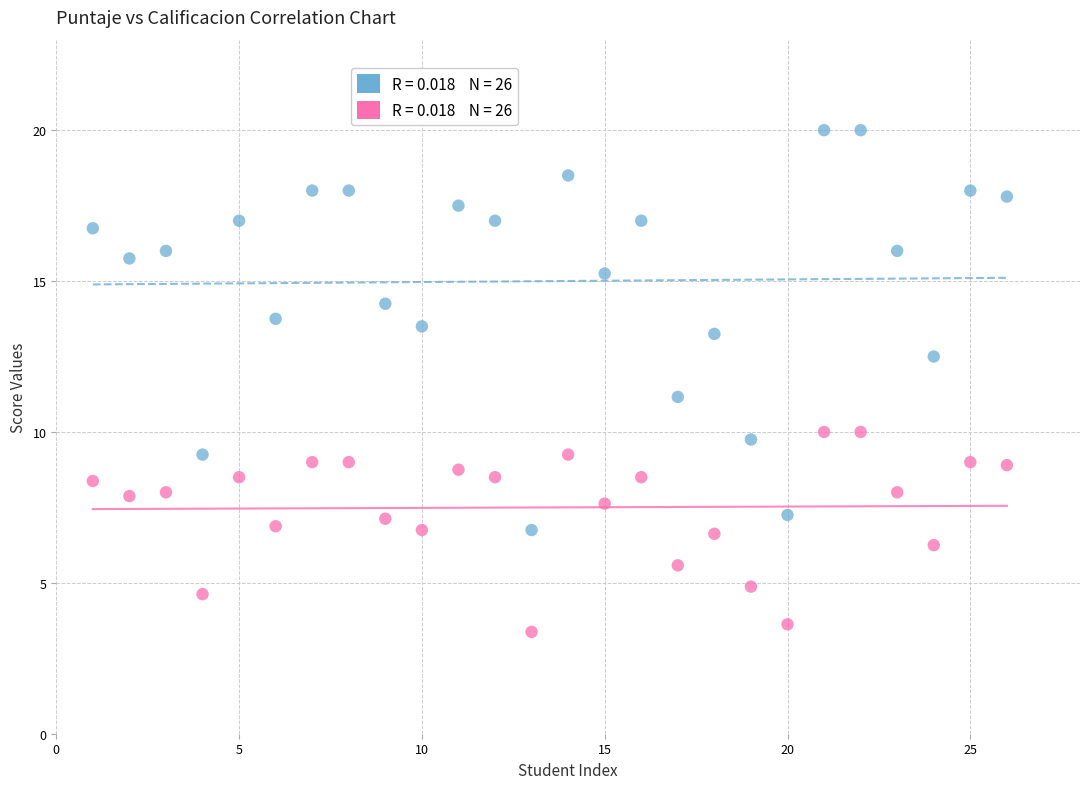

Across all data points, what is the range of X values (max minus min)?

25.0